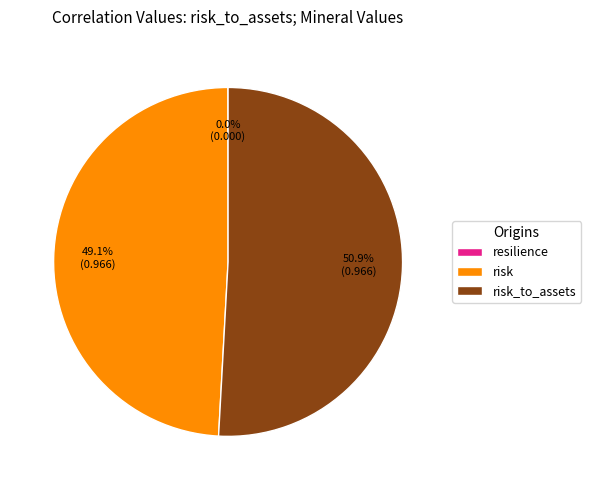

Is risk_to_assets the majority of the pie?

Yes